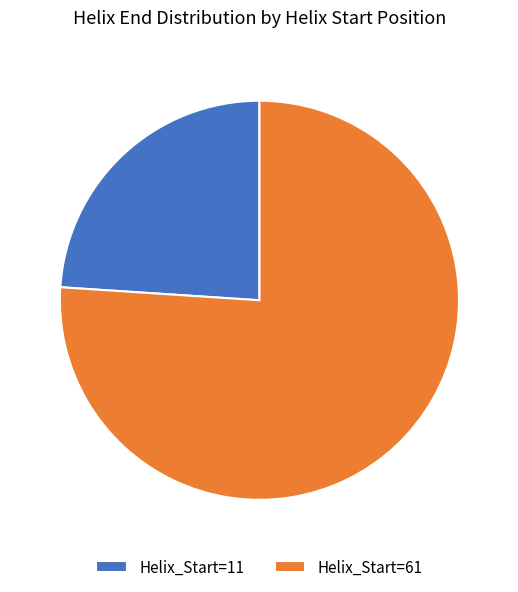

Count the number of slices in the pie.

2